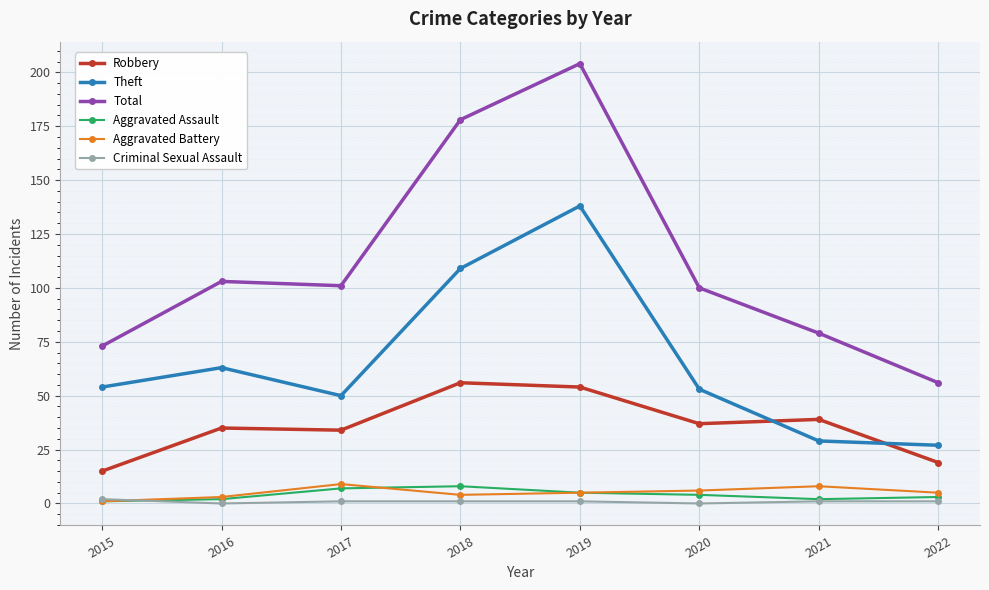

Which series has the largest total across all categories?

Total